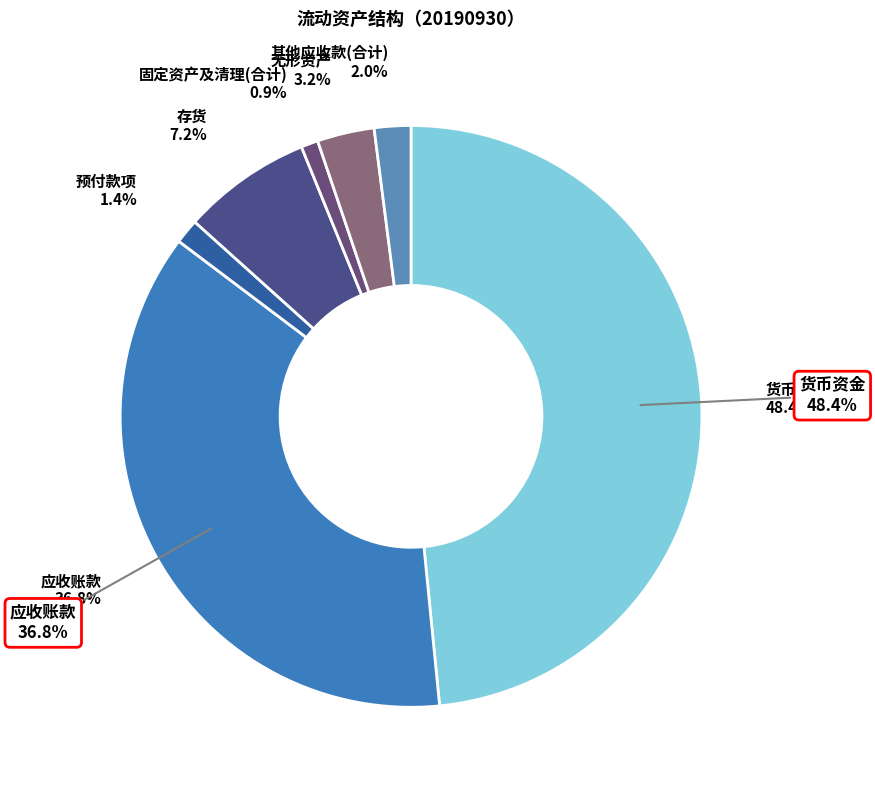

Do 其他应收款(合计) and 固定资产及清理(合计) together represent more than half of the pie?

No